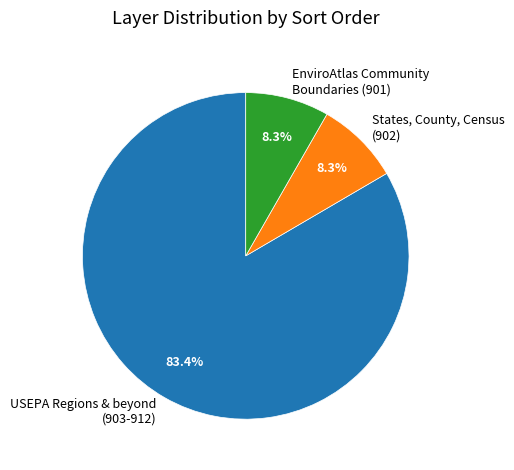

Which has a higher value, USEPA Regions & beyond (903-912) or EnviroAtlas Community Boundaries (901)?

USEPA Regions & beyond (903-912)